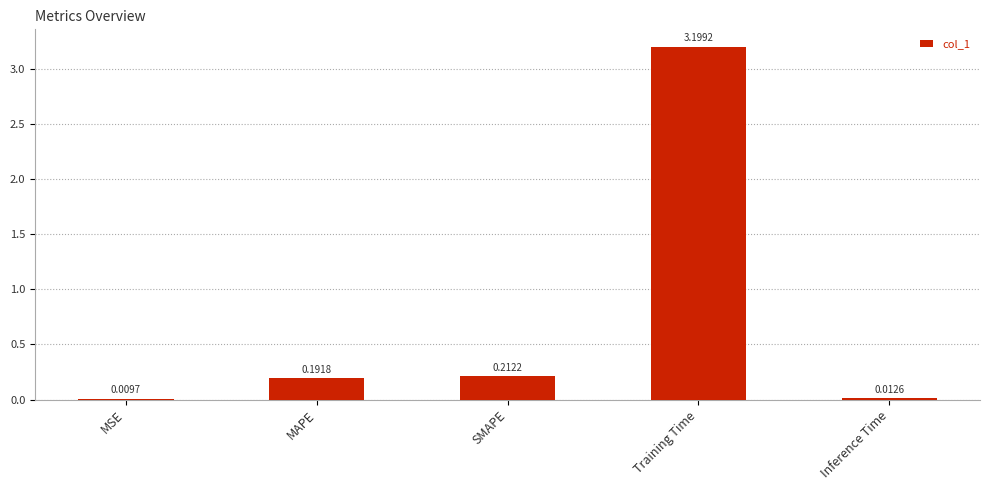

What is the sum of the values at SMAPE and Training Time?

3.4